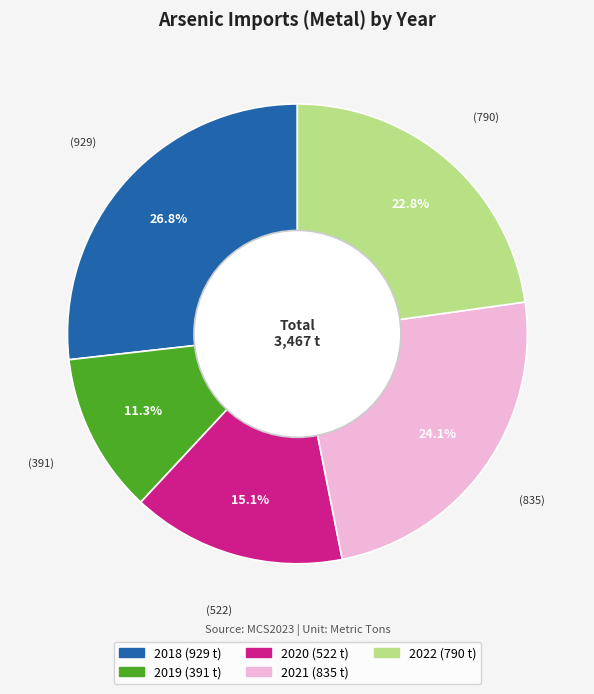

Which slice is the smallest?

2019